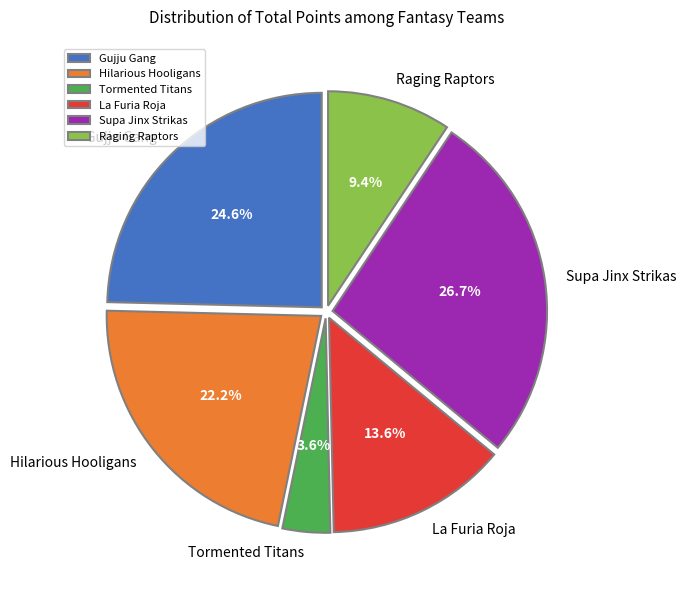

Rank the categories by value from highest to lowest.

Supa Jinx Strikas, Gujju Gang, Hilarious Hooligans, La Furia Roja, Raging Raptors, Tormented Titans